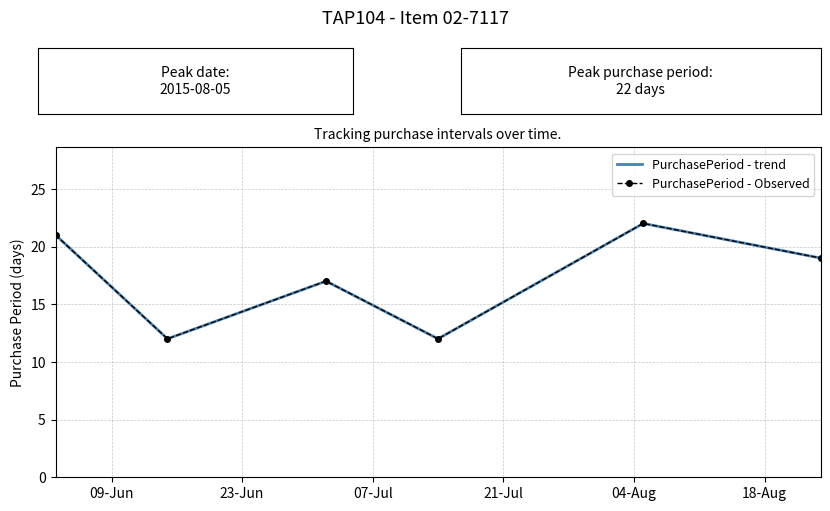

Is this an area chart (filled region under the line)?

No